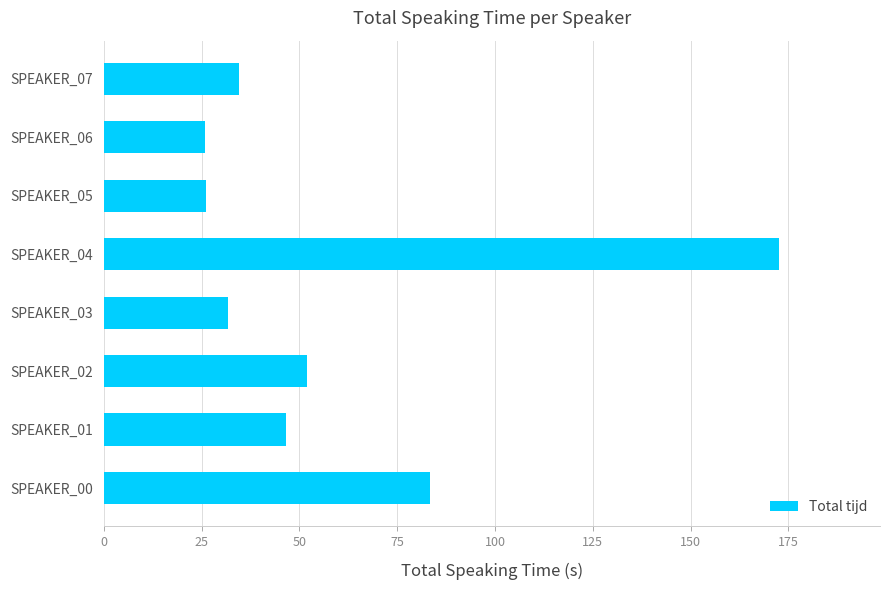

What is the difference between the maximum and minimum values?

146.6